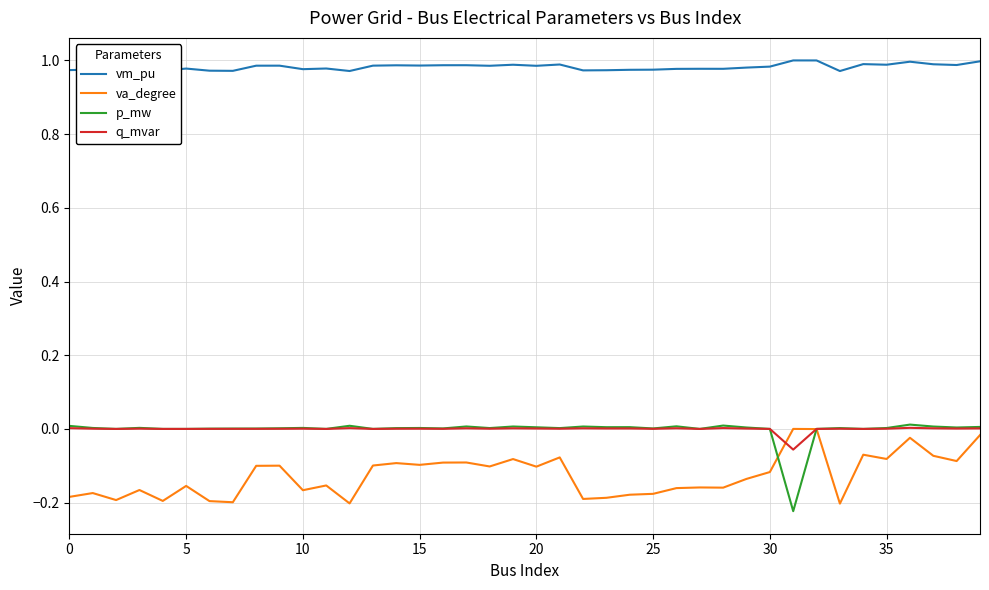

True or false: va_degree and vm_pu cross at least once.

False